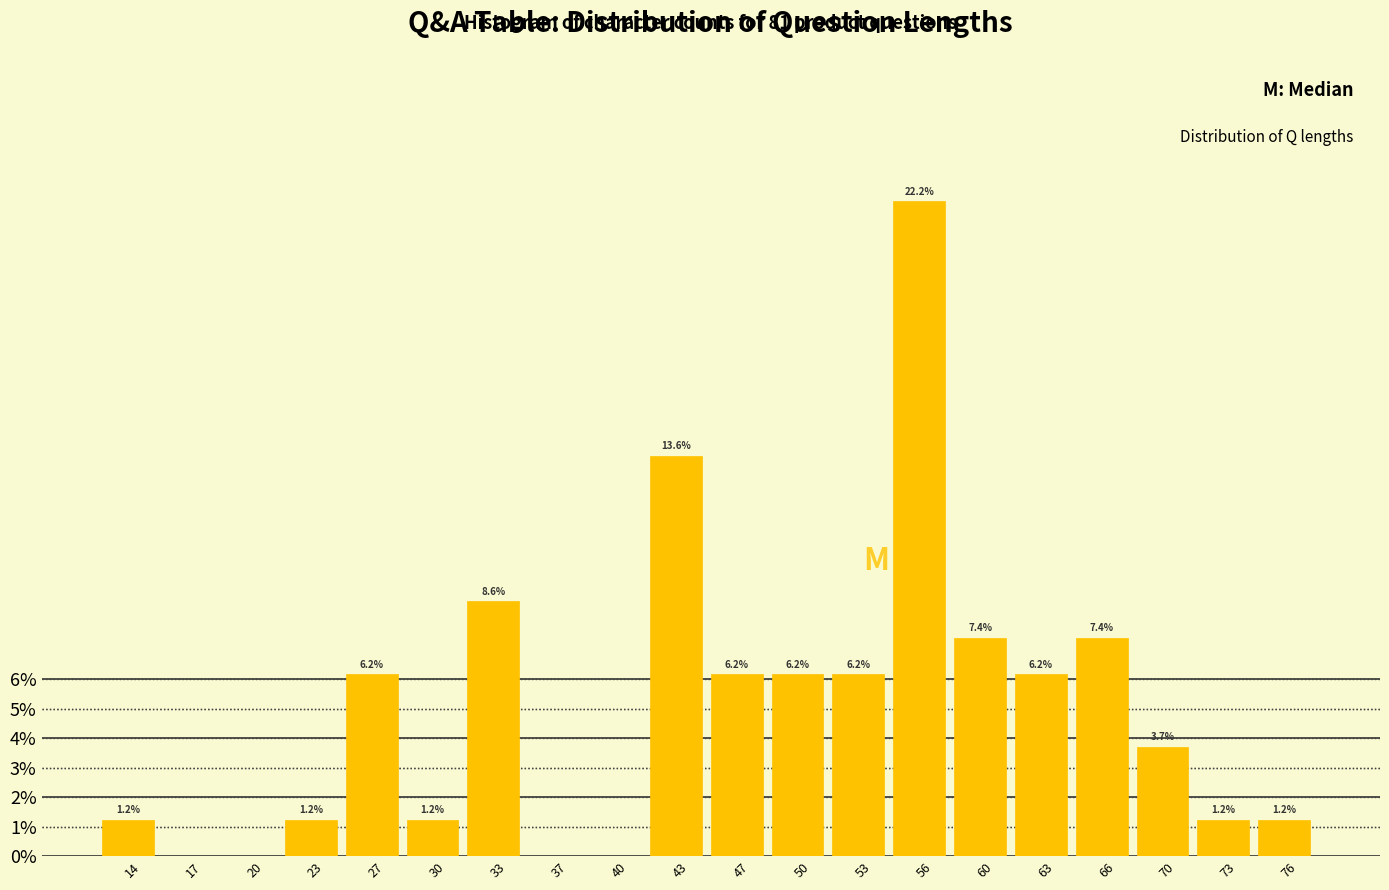

Reading right to left, extract all data points from this chart.

76=1.2	73=1.2	70=3.7	66=7.4	63=6.2	60=7.4	56=22.2	53=6.2	50=6.2	47=6.2	43=13.6	40=0.0	37=0.0	33=8.6	30=1.2	27=6.2	23=1.2	20=0.0	17=0.0	14=1.2